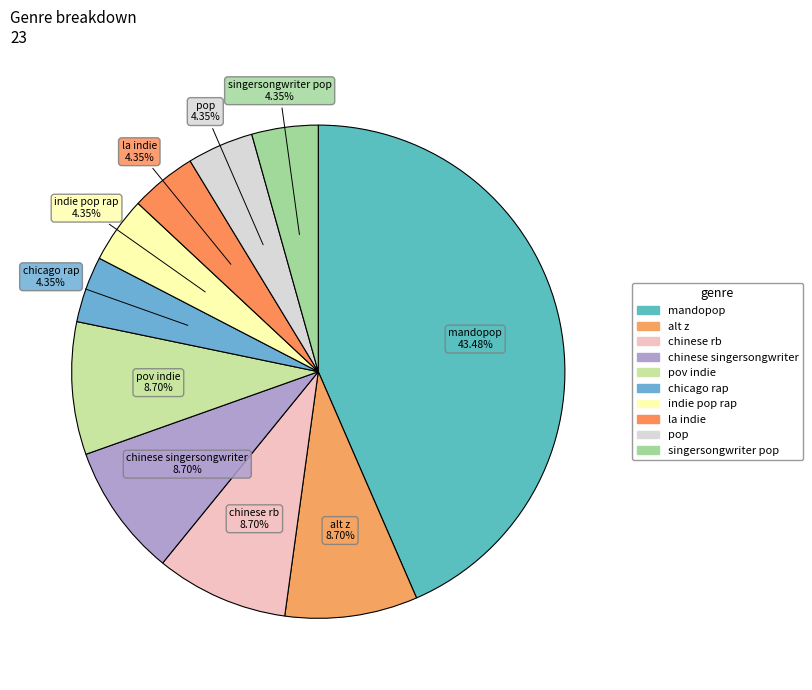

To the nearest percent, what is the difference between the largest and smallest slice percentages?

39%